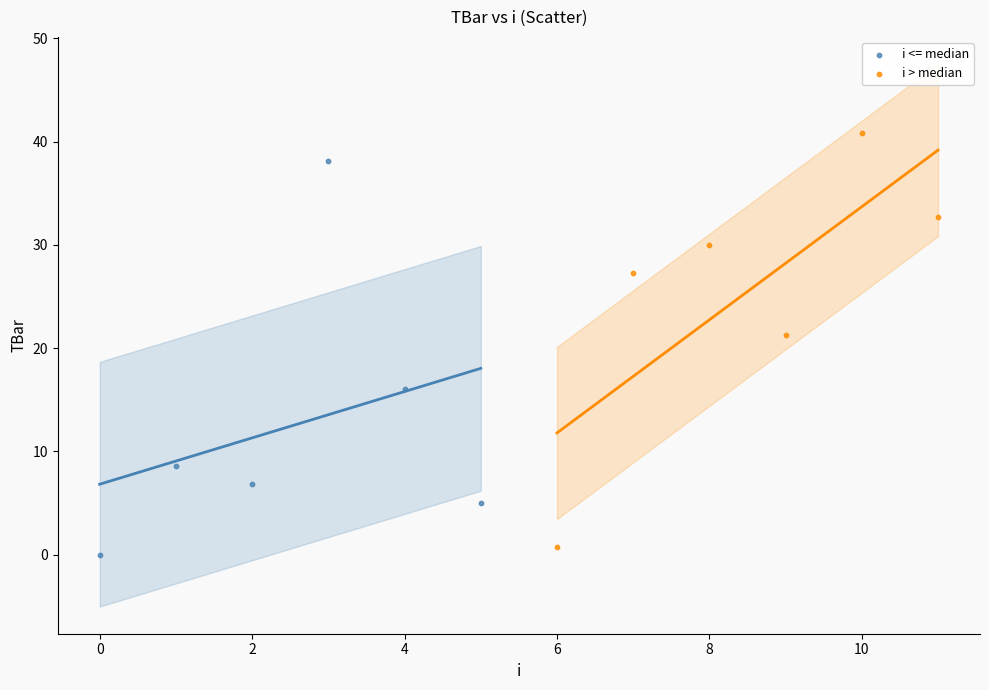

Which series reaches the maximum Y coordinate?

i > median